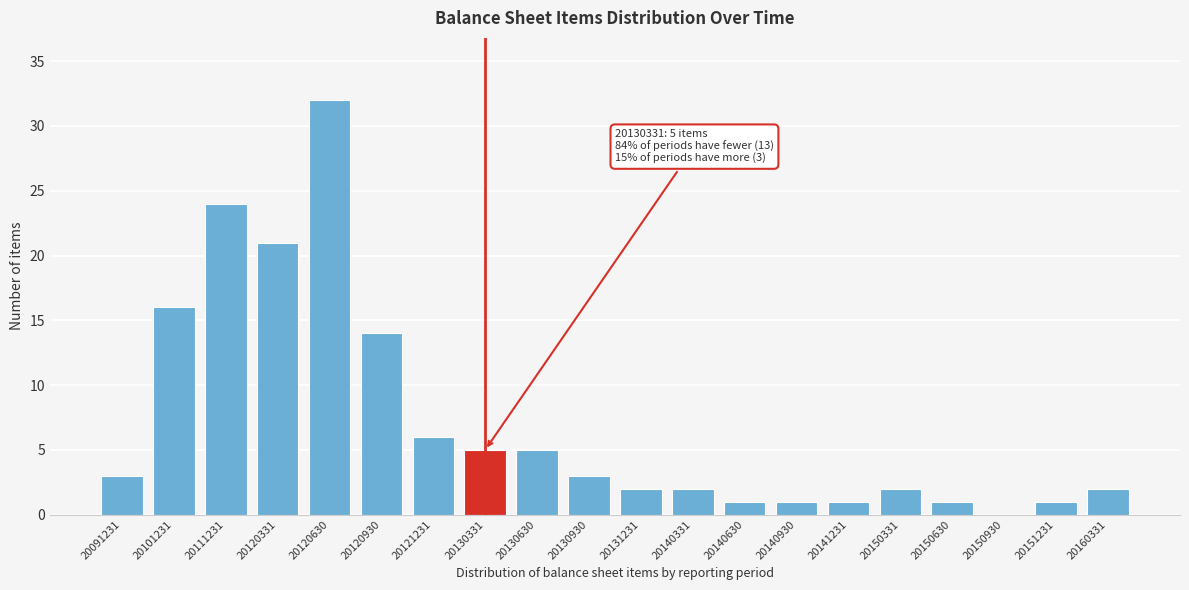

Reading left to right, what are all the values shown in this chart?

20091231=3	20101231=16	20111231=24	20120331=21	20120630=32	20120930=14	20121231=6	20130331=5	20130630=5	20130930=3	20131231=2	20140331=2	20140630=1	20140930=1	20141231=1	20150331=2	20150630=1	20150930=0	20151231=1	20160331=2